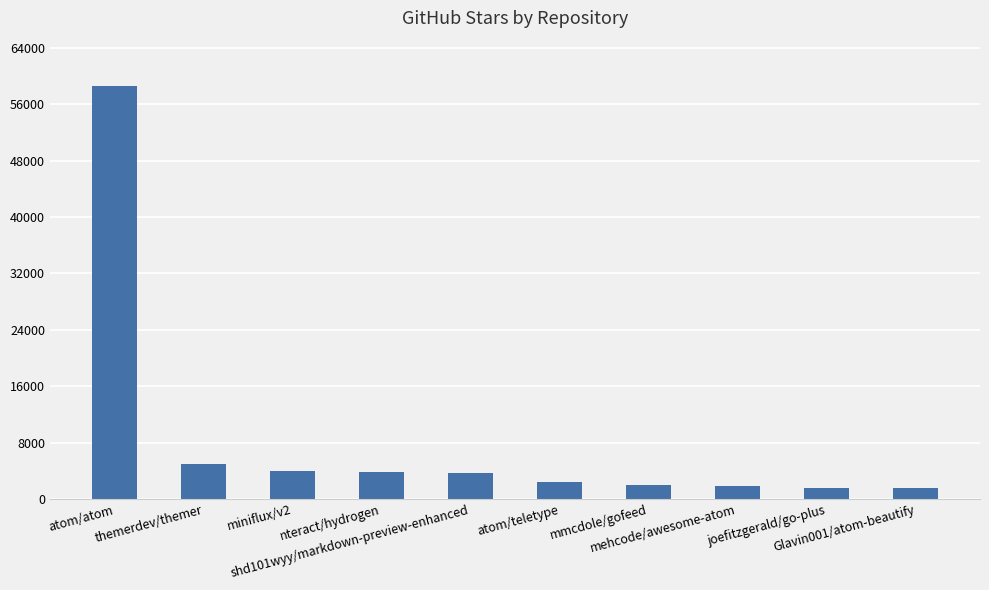

Approximately how many times larger is the value at atom/atom compared to Glavin001/atom-beautify?

39.0